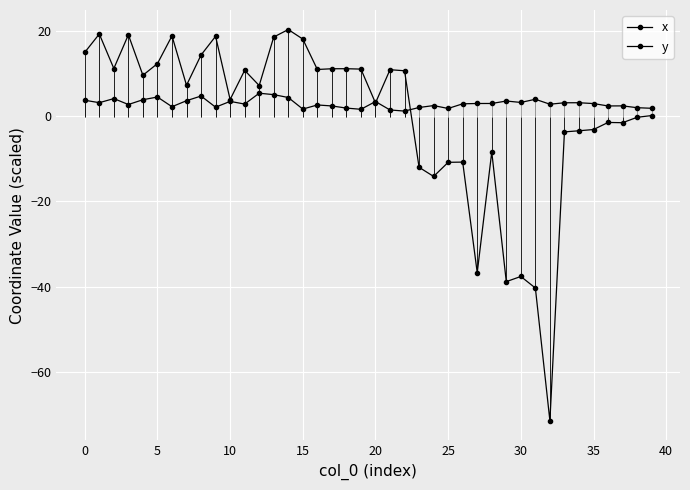

True or false: x has a value of 18.6 at 13.

True